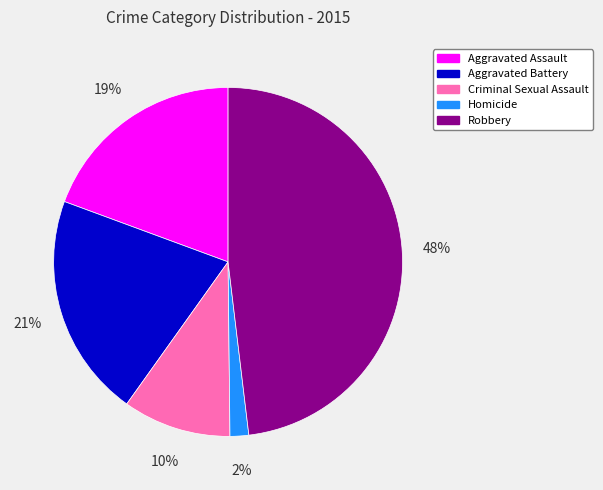

To the nearest percent, what is the average slice percentage?

20%